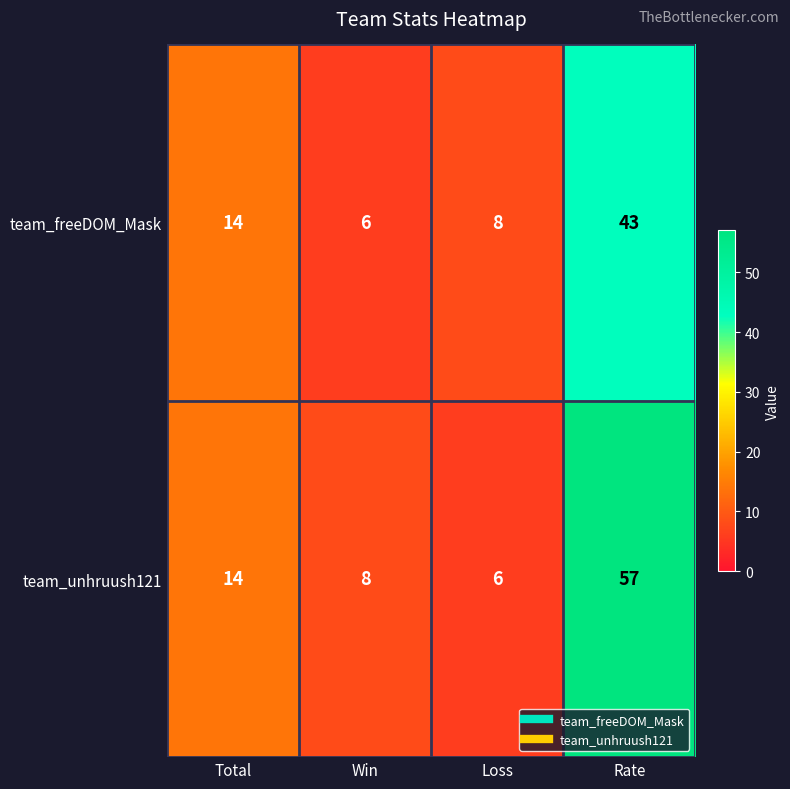

Which label corresponds to the largest value in the chart?

Rate